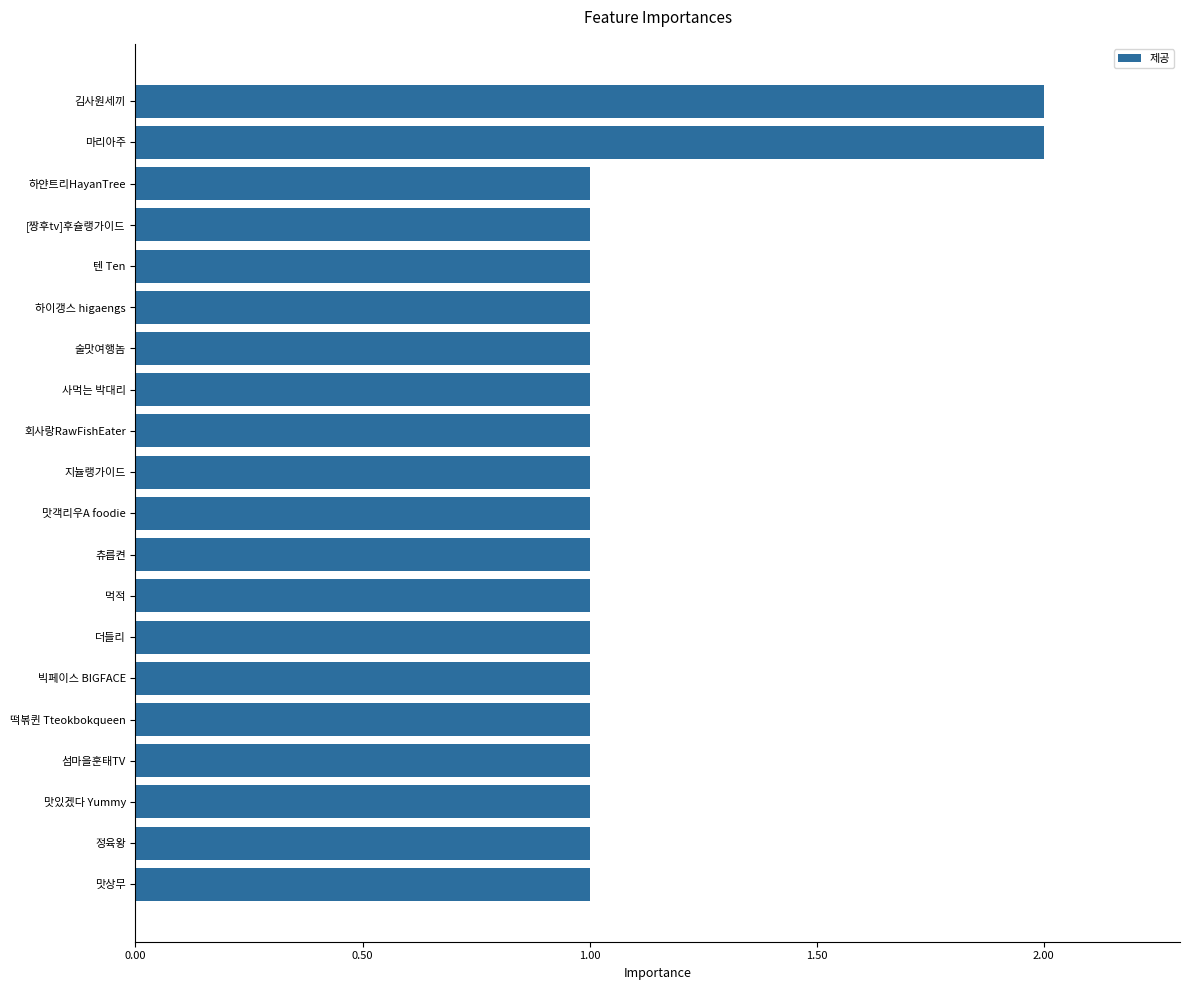

What is the change in value from 회사랑RawFishEater to 김사원세끼?

+1